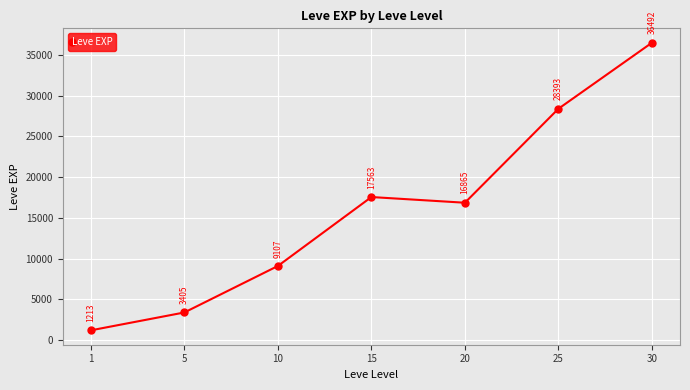

How many data points are less than 16865?

3